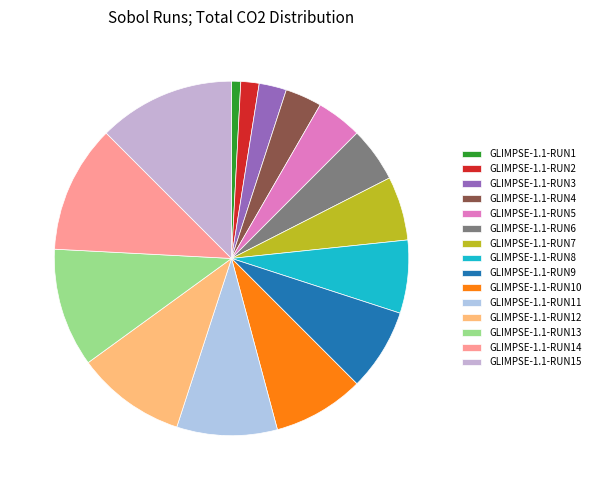

Do GLIMPSE-1.1-RUN5 and GLIMPSE-1.1-RUN2 together represent more than half of the pie?

No